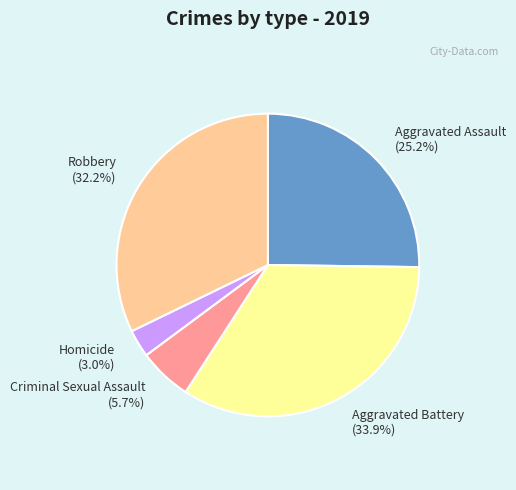

What is the total percentage of Criminal Sexual Assault and Aggravated Assault?

30.9%